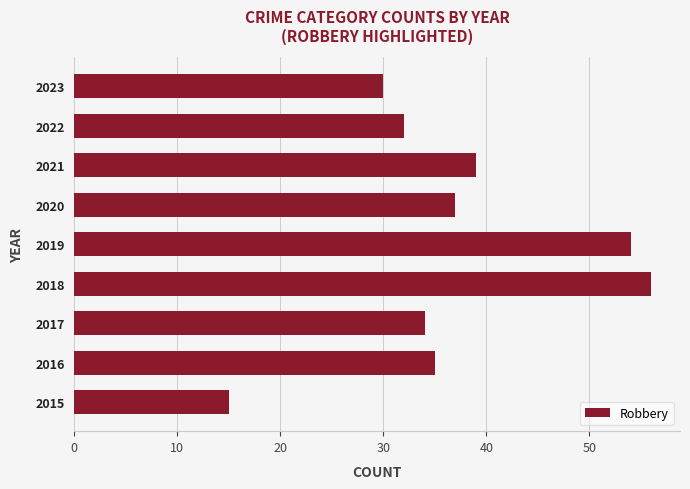

What is the change in value from 2019 to 2020?

-17